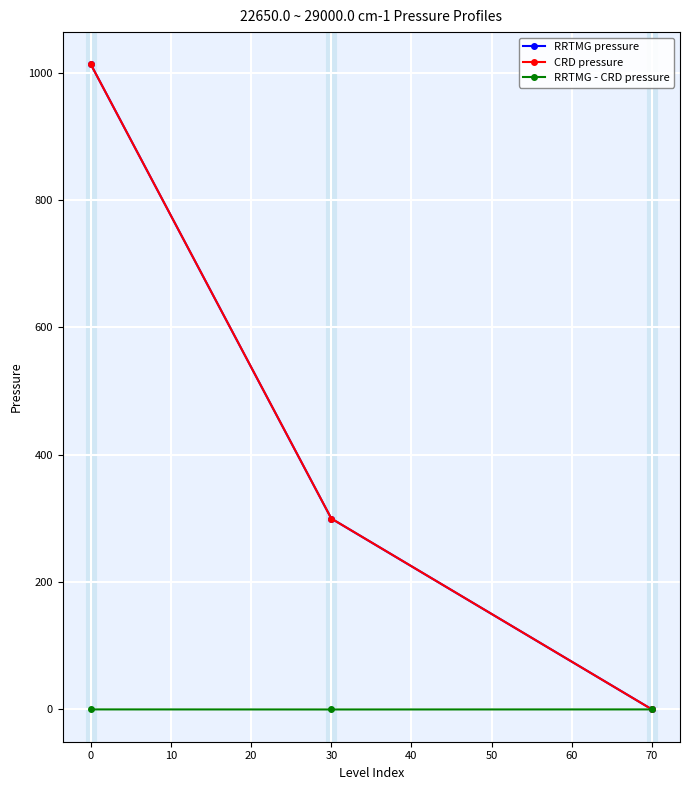

What is the value of the CRD pressure point at the 2nd from the left?

299.8